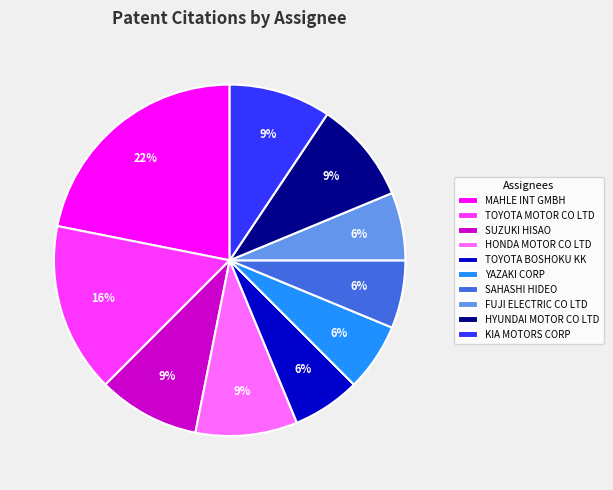

Is HONDA MOTOR CO LTD the majority of the pie?

No